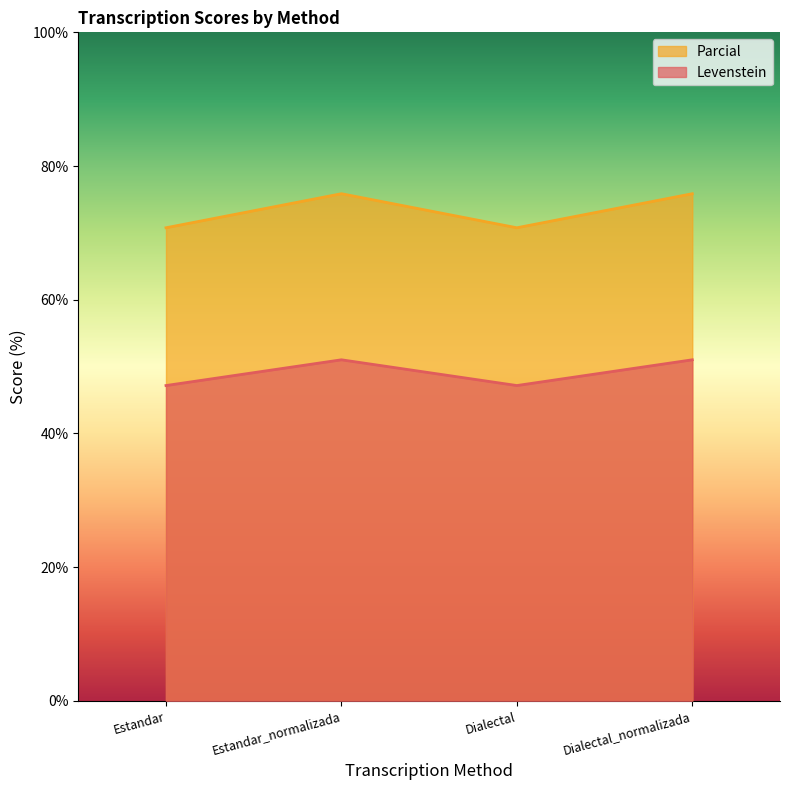

Reading left to right, transcribe all the data shown in this chart.

Levenstein: Estandar=47.2	Estandar_normalizada=51.0	Dialectal=47.2	Dialectal_normalizada=51.0
Parcial: Estandar=70.8	Estandar_normalizada=75.9	Dialectal=70.8	Dialectal_normalizada=75.9